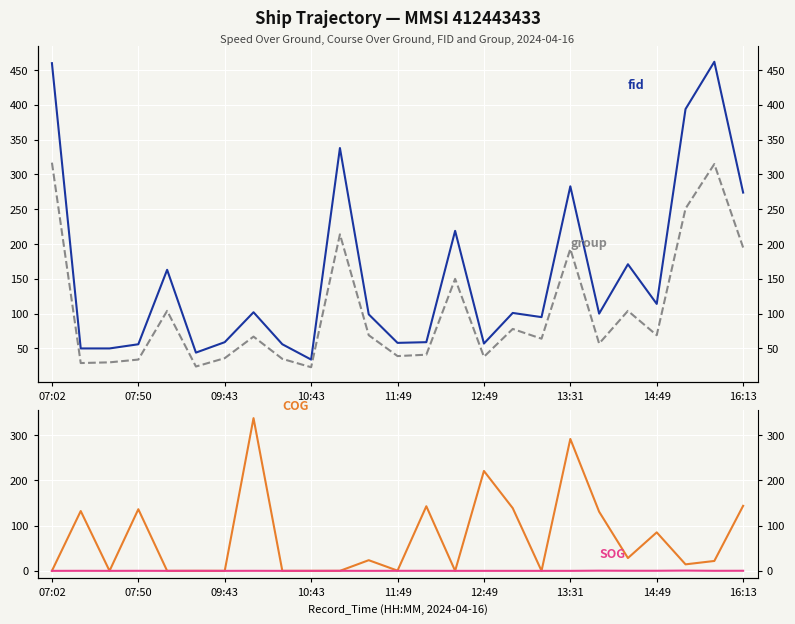

True or false: group and fid cross at least once.

False